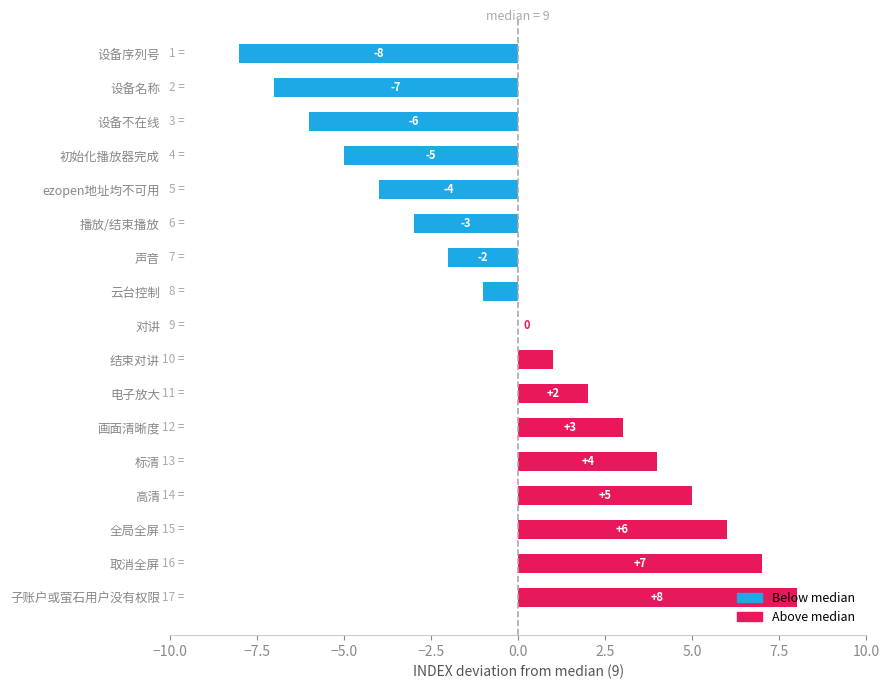

Between 高清 and 初始化播放器完成, which is larger?

高清